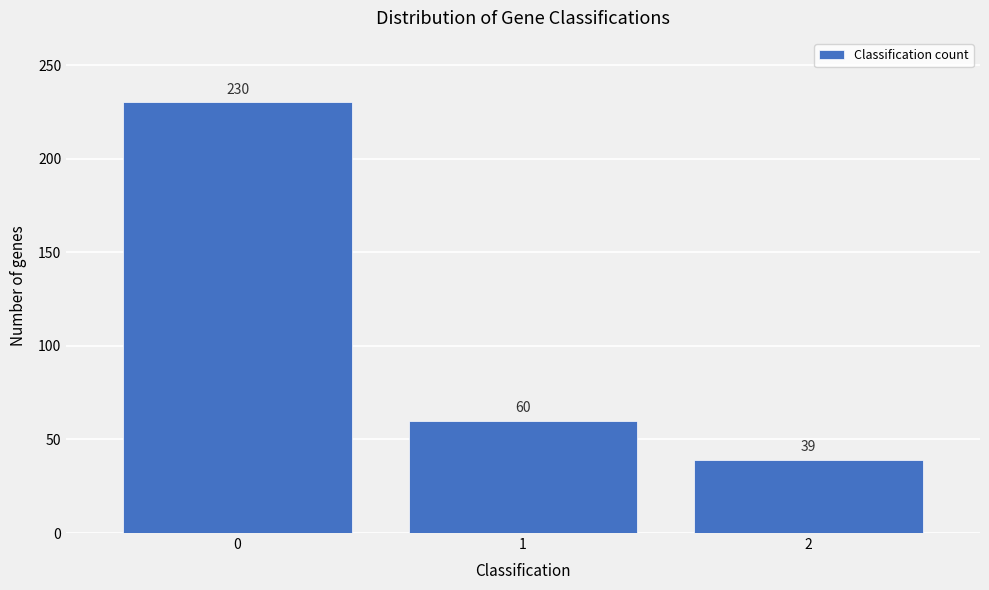

Reading right to left, list all the values displayed in this chart.

39	60	230